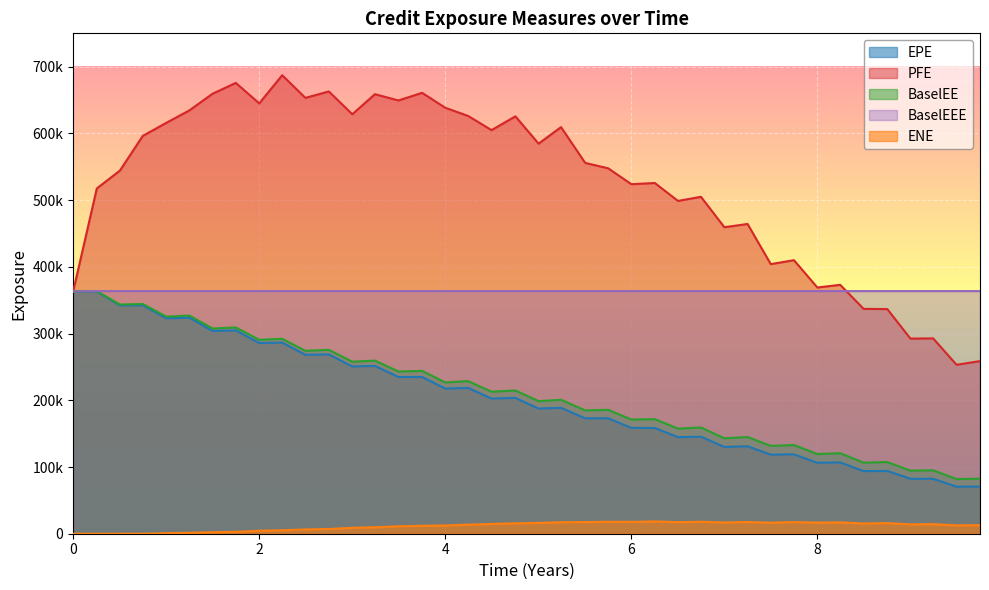

At how many categories does at least one series exceed 593689?

18